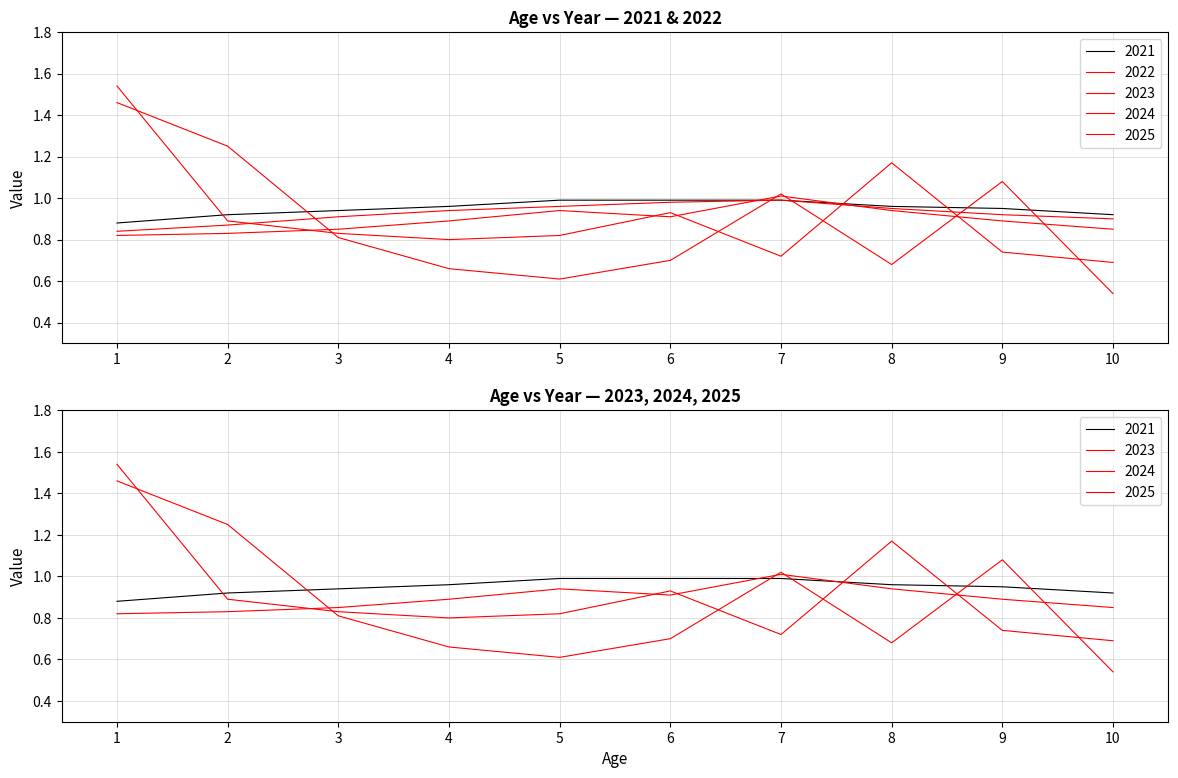

List the labels in order of 2022 value, smallest first.

1, 2, 10, 3, 9, 4, 8, 5, 6, 7